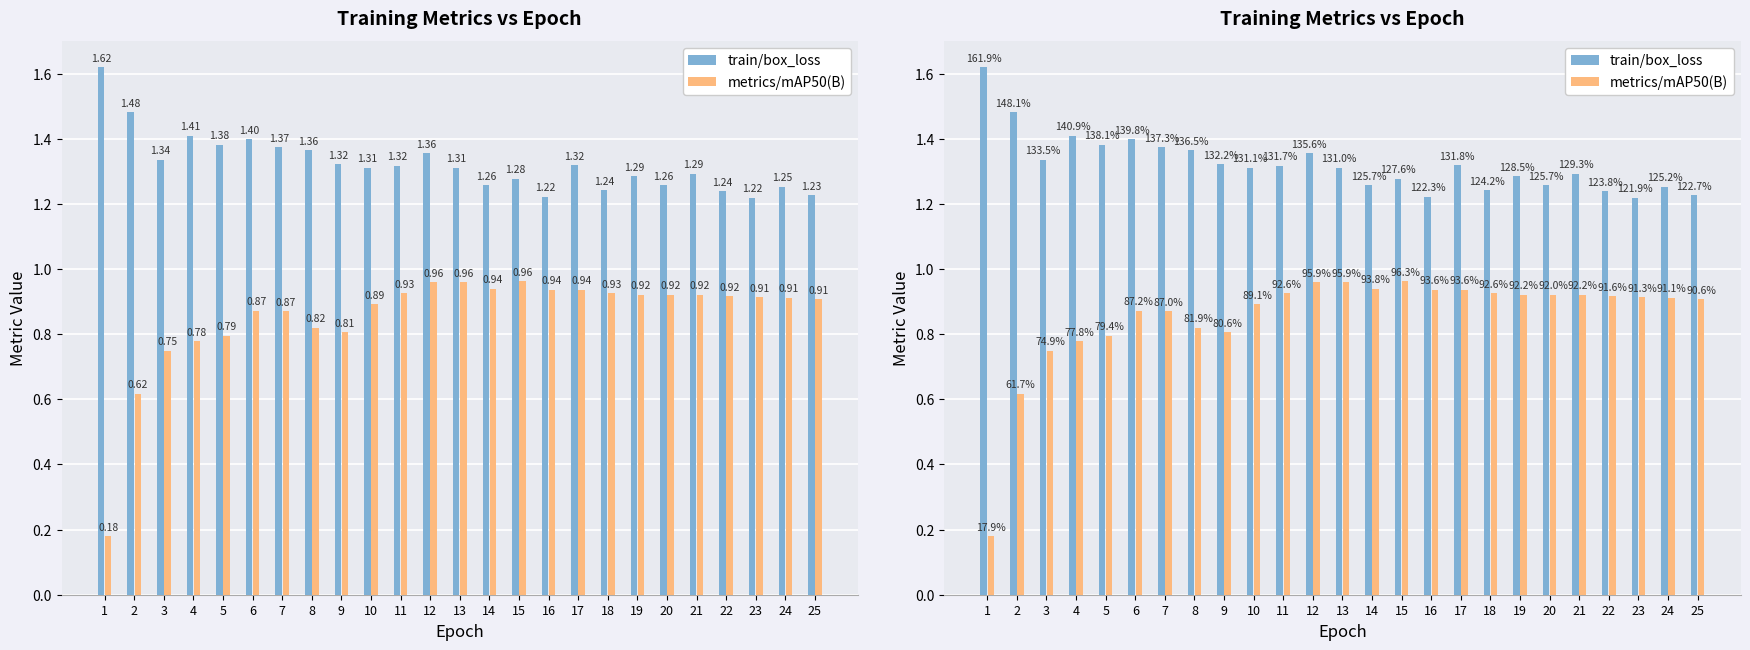

Which label corresponds to the largest value in the chart?

1